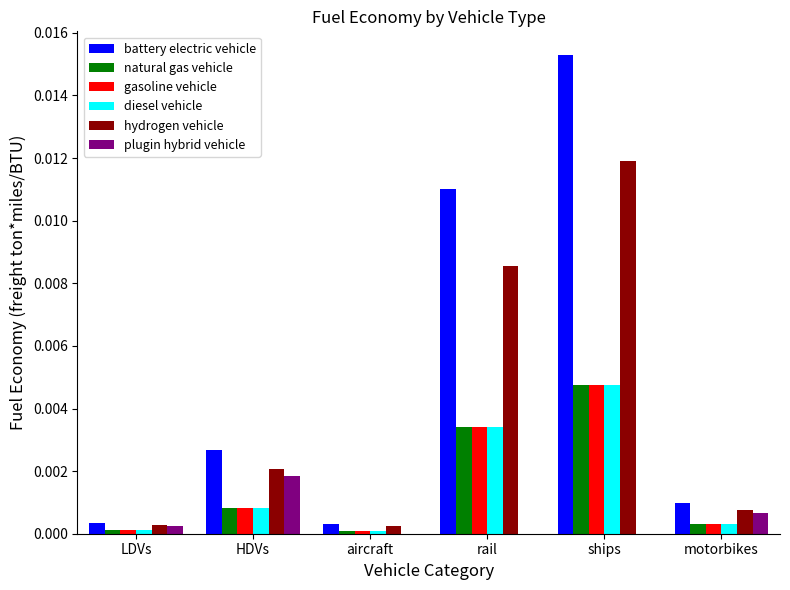

Which series has the largest range (max minus min)?

battery electric vehicle